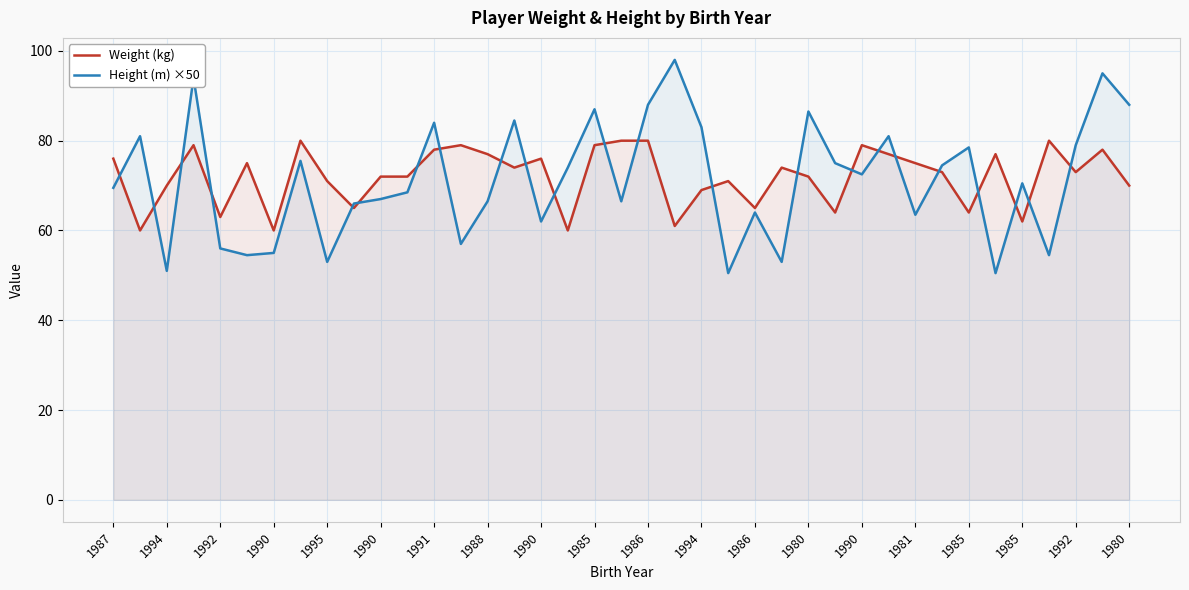

How many series are shown in this chart?

2